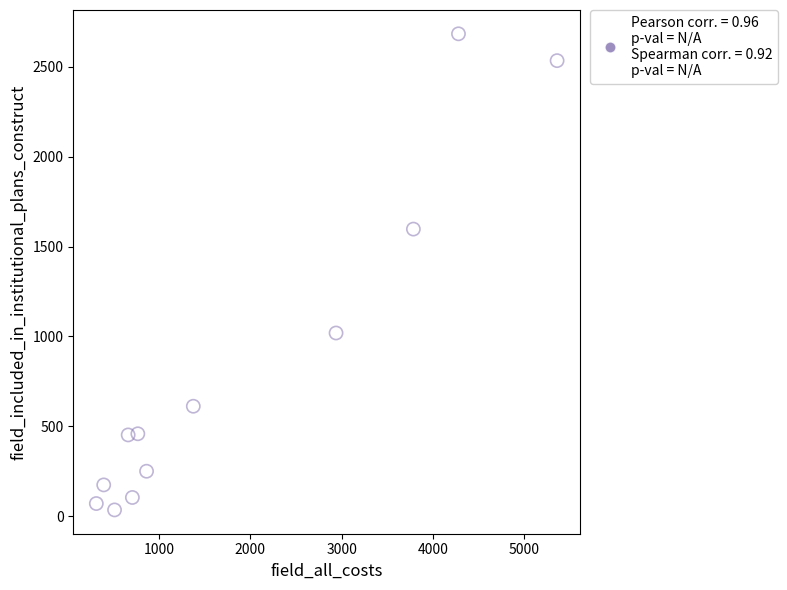

What Y value in the scatter plot is closest to 1359?

1597.1